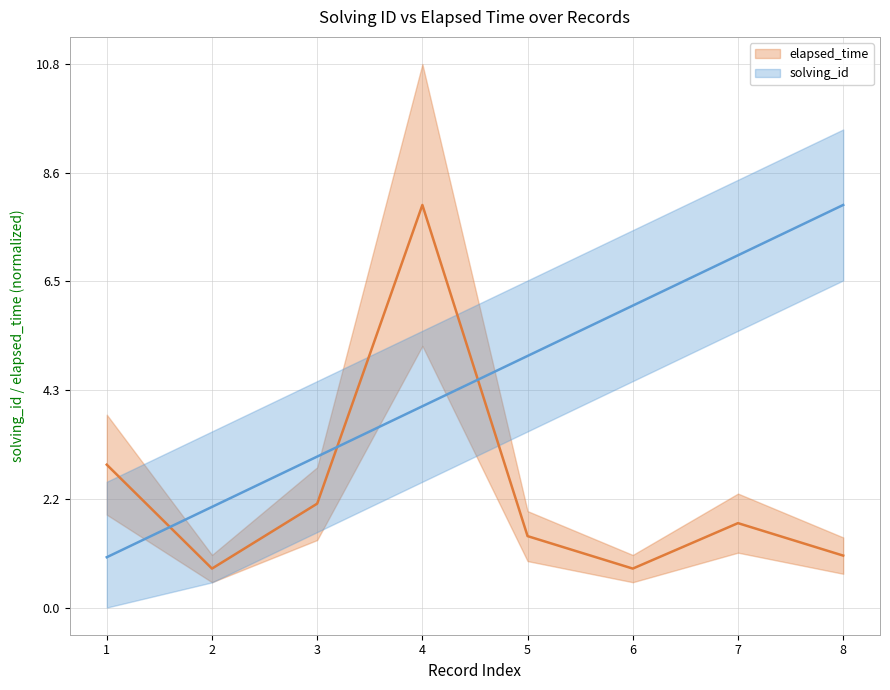

Is the value of elapsed_time at 3 greater than the value of solving_id at 7?

No